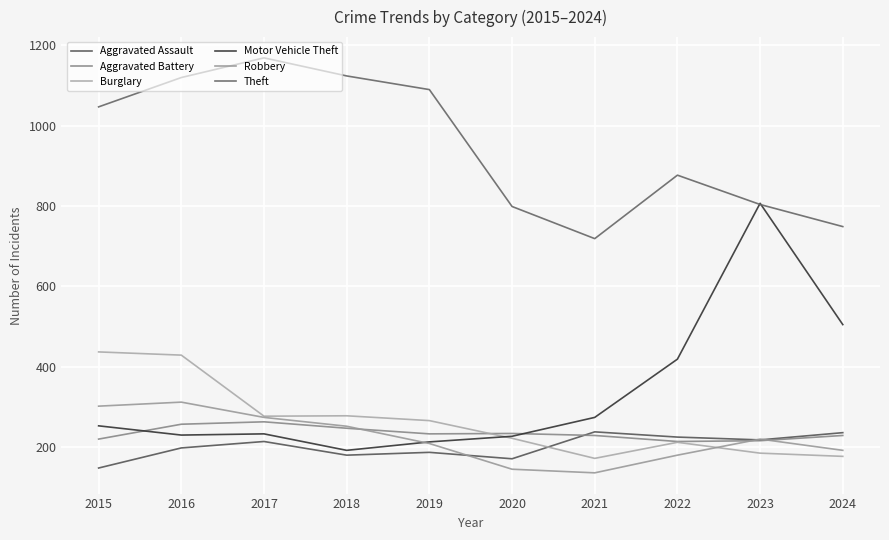

What is the minimum value shown in the chart?

136